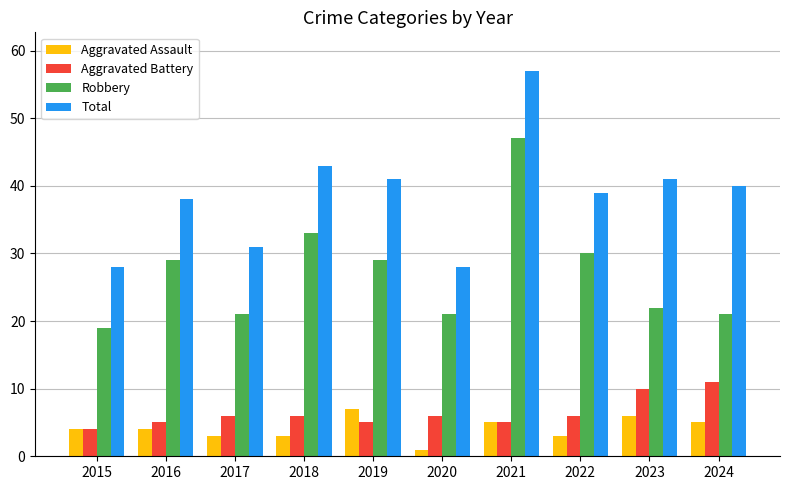

Which series has the largest total across all categories?

Total